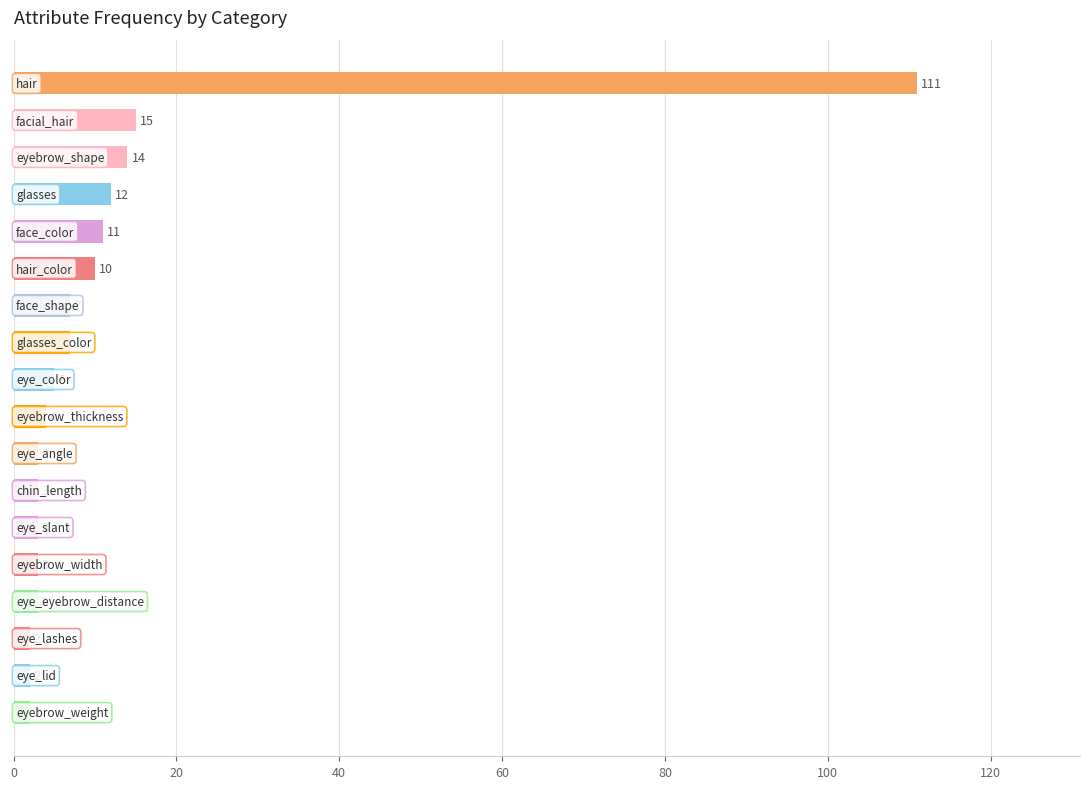

Reading top to bottom, extract all data points from this chart.

111	15	14	12	11	10	7	7	5	4	3	3	3	3	3	2	2	2